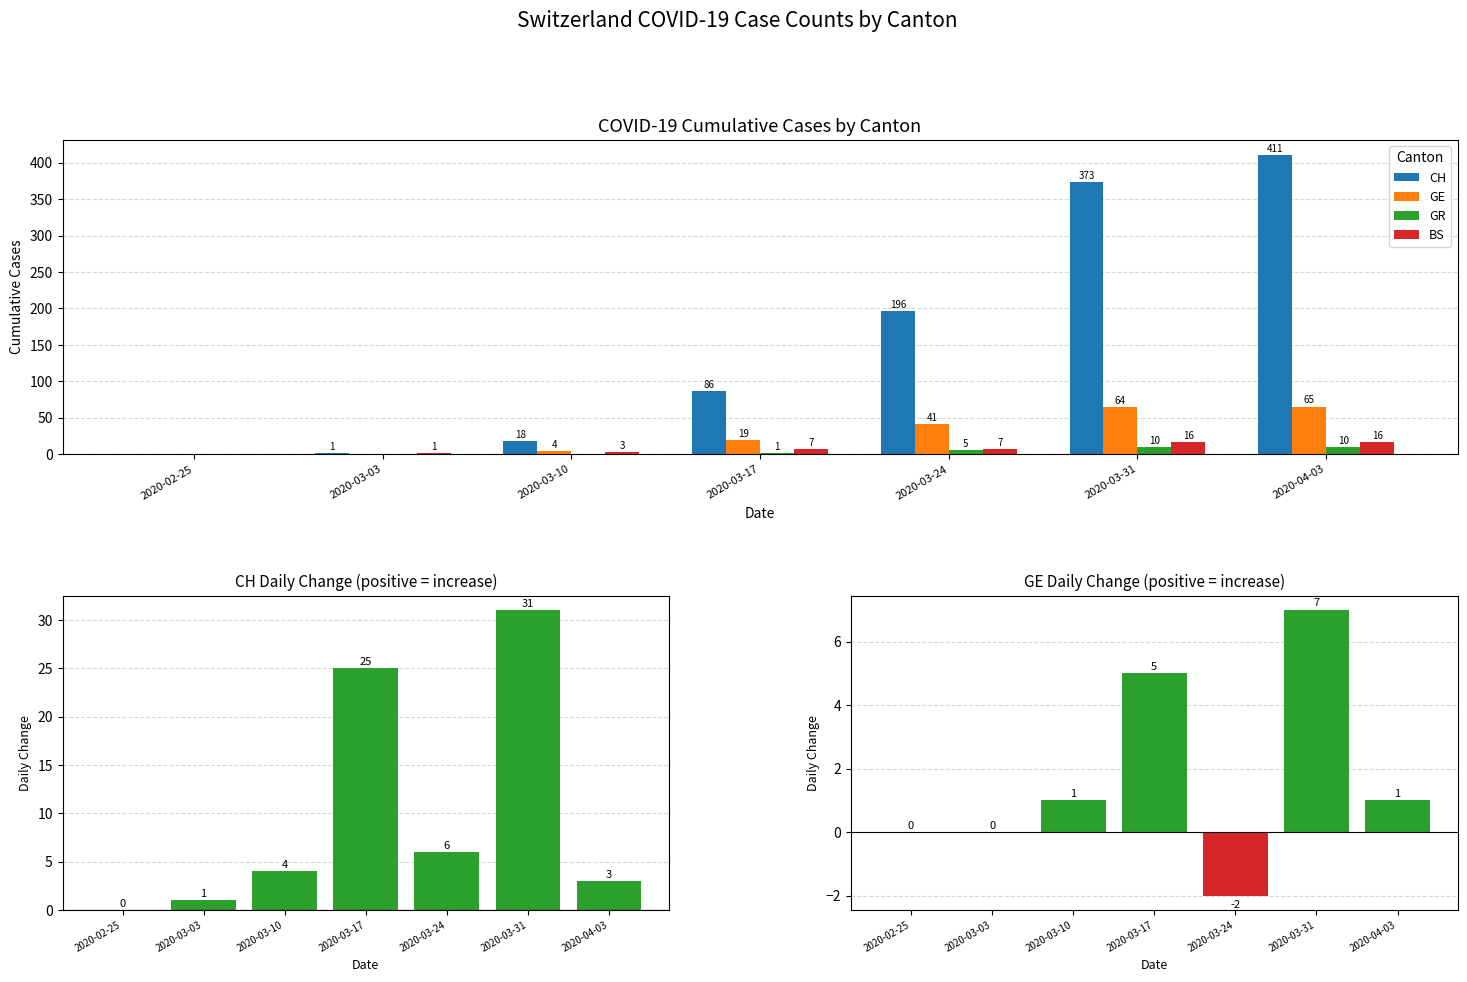

At which category is the sum across all series the highest?

2020-03-31